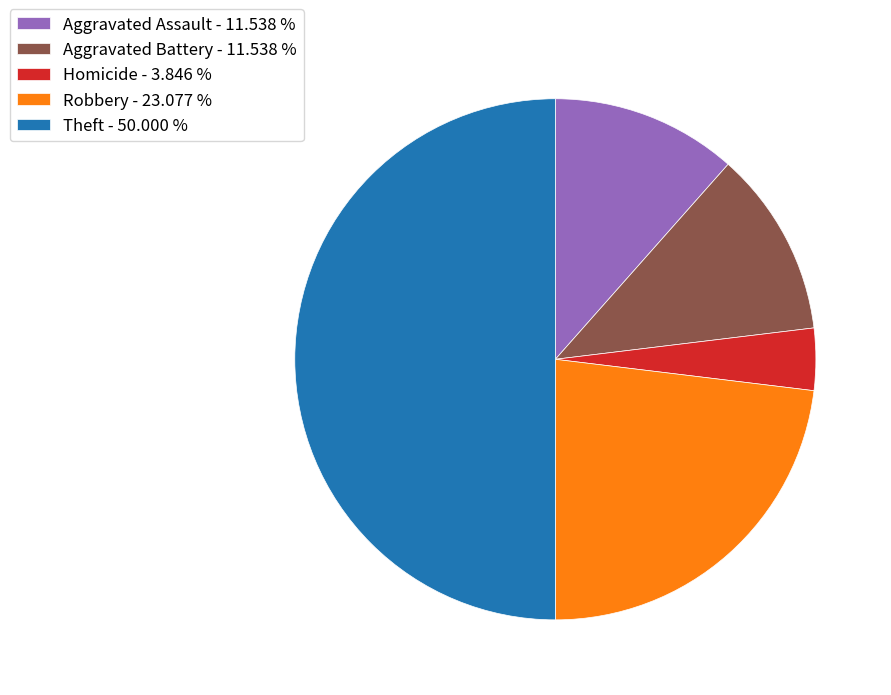

How many slices are in this pie chart?

5